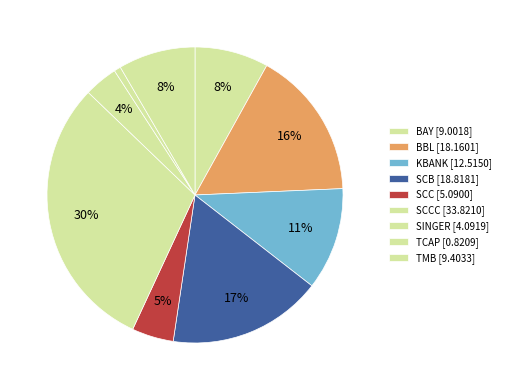

How many segments does this pie chart have?

9